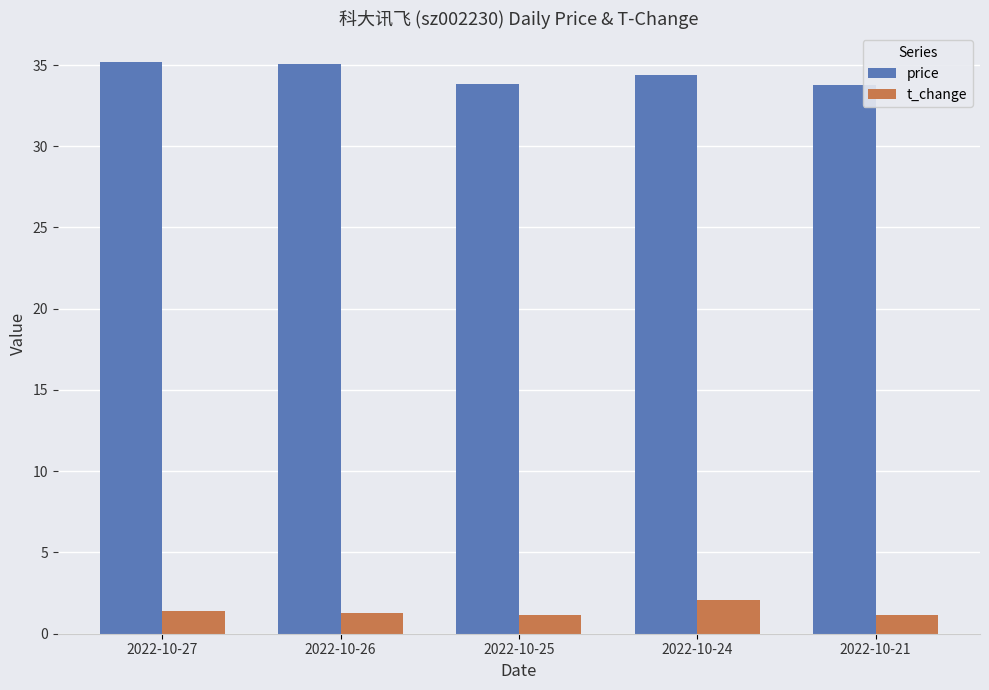

What is the difference between the second highest and minimum values in the price series?

1.2